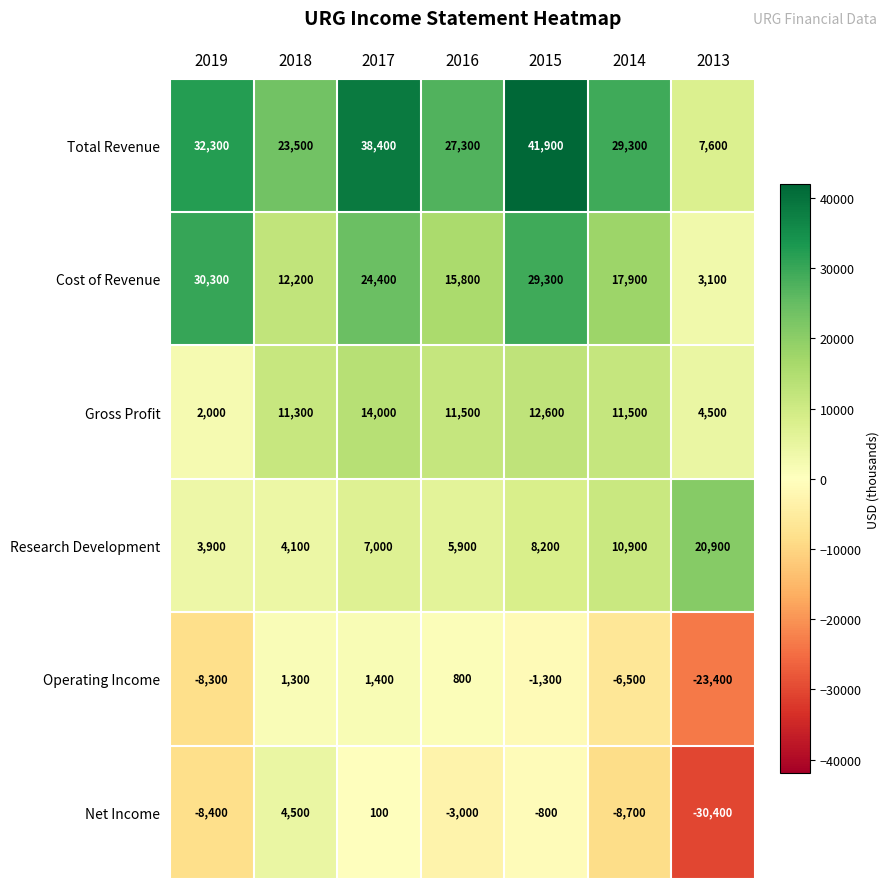

Which label corresponds to the largest value in the chart?

2015